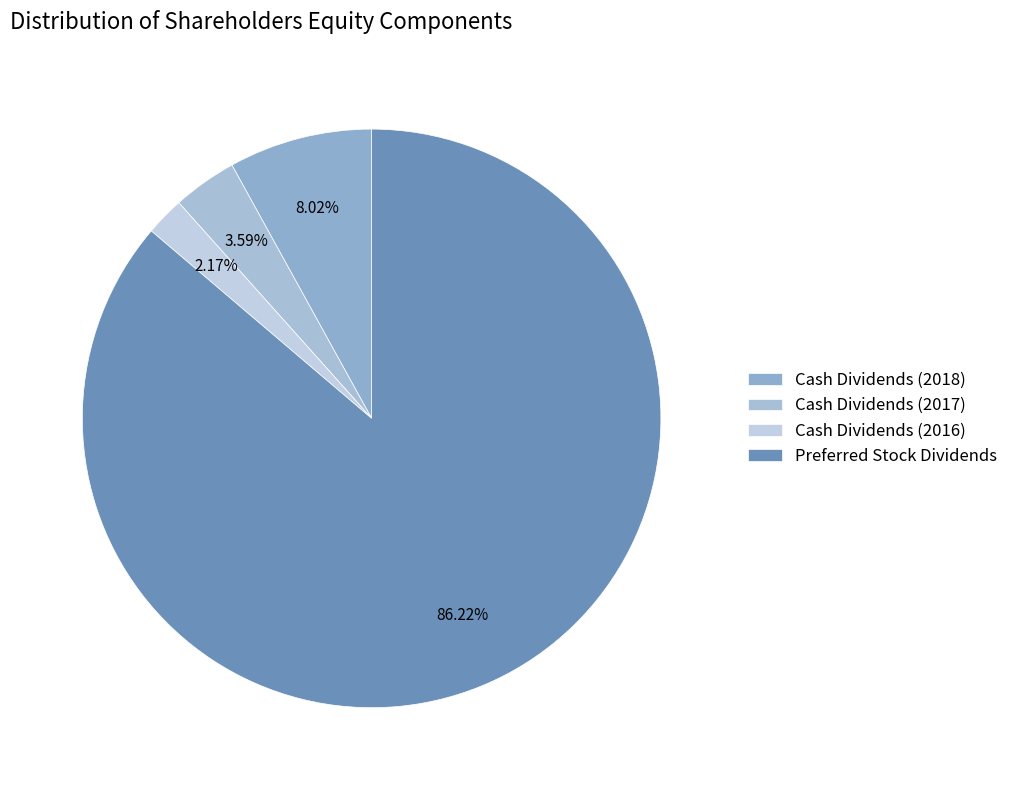

What is the largest slice in the pie chart?

Preferred Stock Dividends